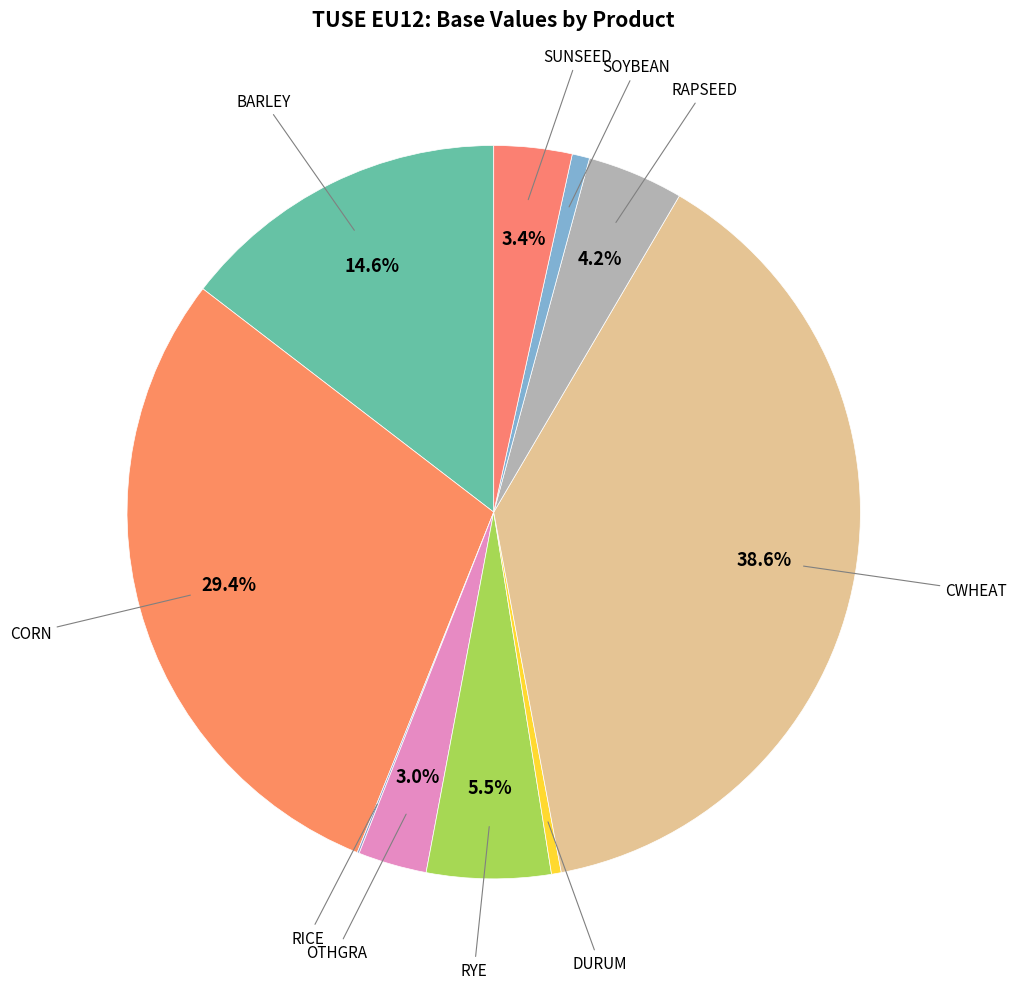

Rank the categories by value from highest to lowest.

CWHEAT, CORN, BARLEY, RYE, RAPSEED, SUNSEED, OTHGRA, SOYBEAN, DURUM, RICE